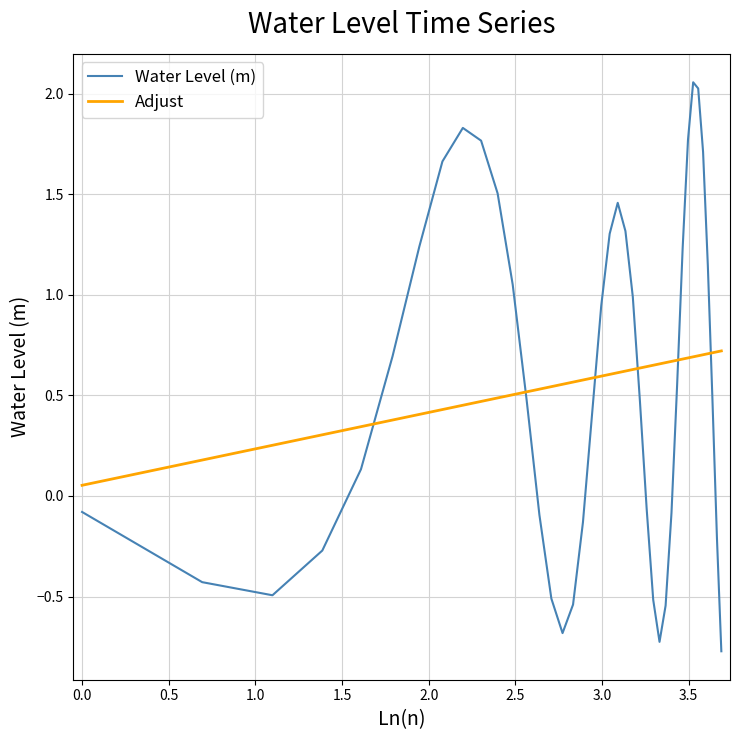

Which series has the widest spread of values?

Water Level (m)